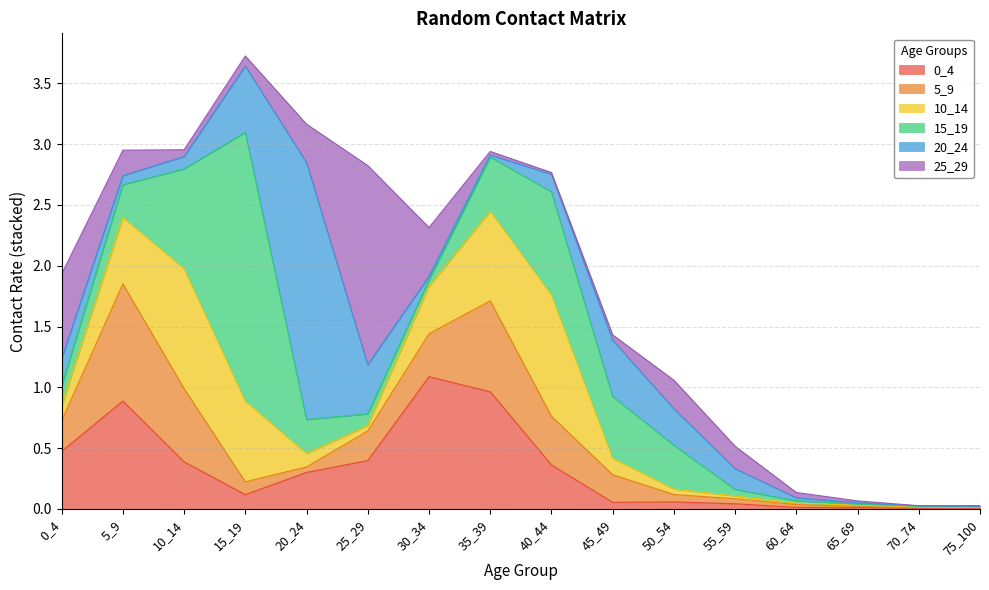

In 5_9, how many points are lower than both neighbors (excluding endpoints)?

1